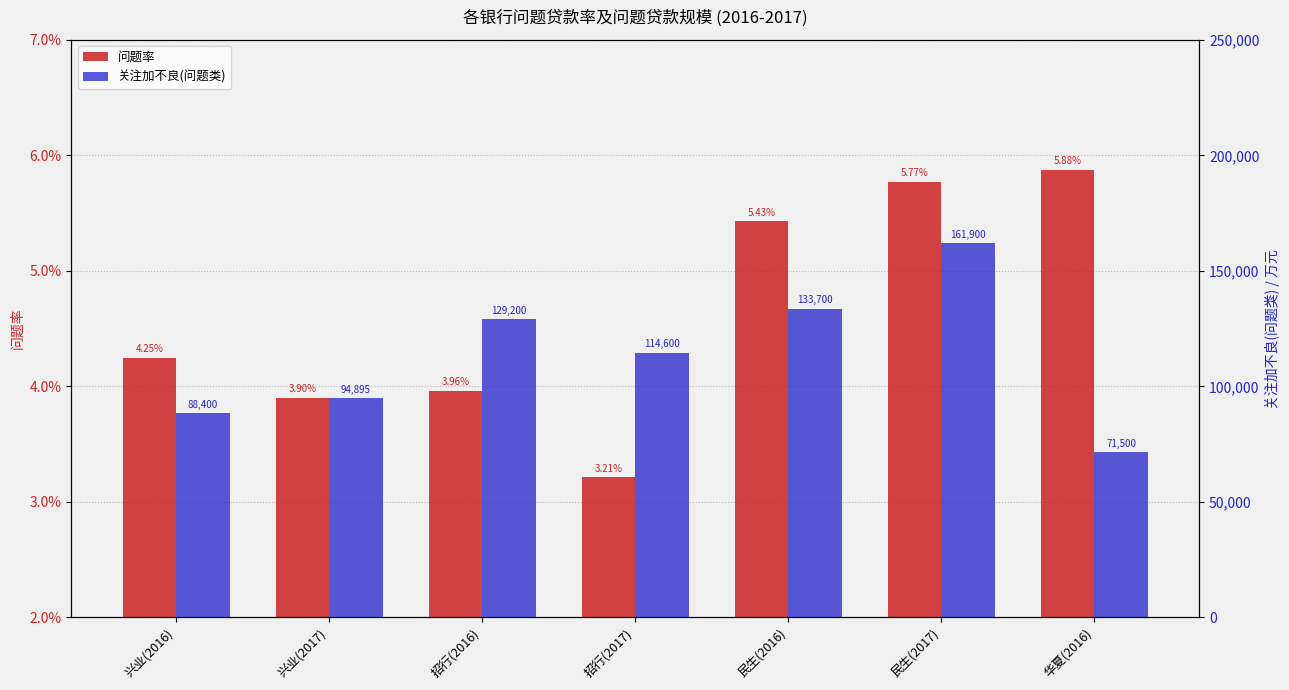

Reading left to right, transcribe all the data shown in this chart.

问题率: 兴业(2016)=0.0	兴业(2017)=0.0	招行(2016)=0.0	招行(2017)=0.0	民生(2016)=0.1	民生(2017)=0.1	华夏(2016)=0.1
关注加不良(问题类): 兴业(2016)=88400.0	兴业(2017)=94895.0	招行(2016)=129200.0	招行(2017)=114600.0	民生(2016)=133700.0	民生(2017)=161900.0	华夏(2016)=71500.0